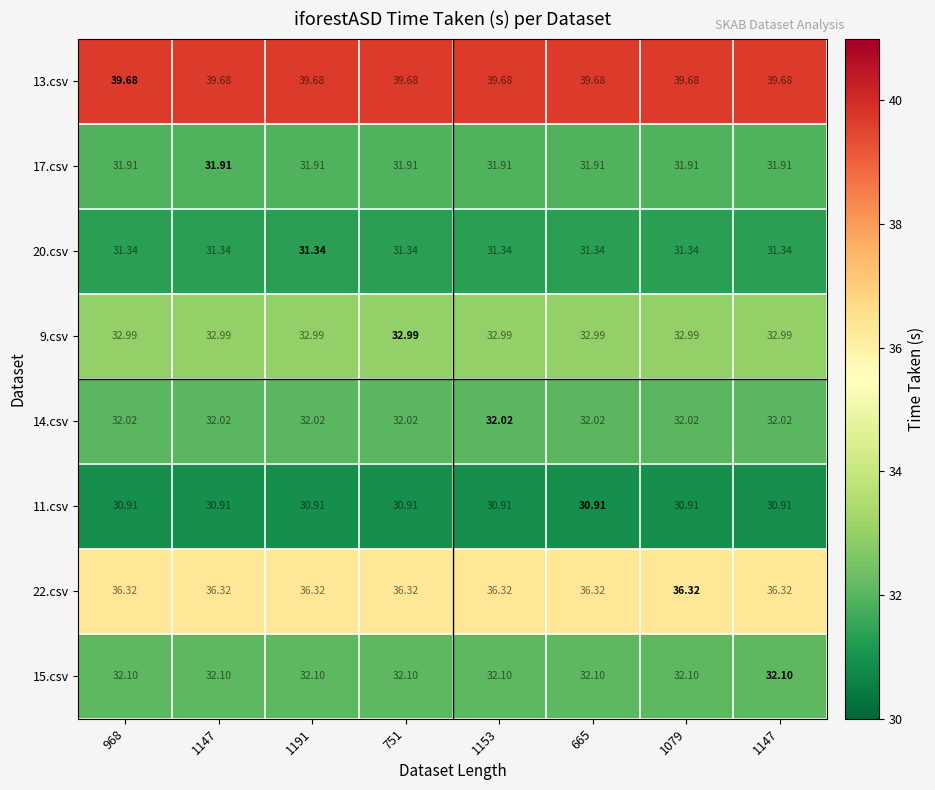

Reading left to right, transcribe all the data shown in this chart.

13.csv: 968=39.7	1147=39.7	1191=39.7	751=39.7	1153=39.7	665=39.7	1079=39.7	1147=39.7
17.csv: 968=31.9	1147=31.9	1191=31.9	751=31.9	1153=31.9	665=31.9	1079=31.9	1147=31.9
20.csv: 968=31.3	1147=31.3	1191=31.3	751=31.3	1153=31.3	665=31.3	1079=31.3	1147=31.3
9.csv: 968=33.0	1147=33.0	1191=33.0	751=33.0	1153=33.0	665=33.0	1079=33.0	1147=33.0
14.csv: 968=32.0	1147=32.0	1191=32.0	751=32.0	1153=32.0	665=32.0	1079=32.0	1147=32.0
11.csv: 968=30.9	1147=30.9	1191=30.9	751=30.9	1153=30.9	665=30.9	1079=30.9	1147=30.9
22.csv: 968=36.3	1147=36.3	1191=36.3	751=36.3	1153=36.3	665=36.3	1079=36.3	1147=36.3
15.csv: 968=32.1	1147=32.1	1191=32.1	751=32.1	1153=32.1	665=32.1	1079=32.1	1147=32.1